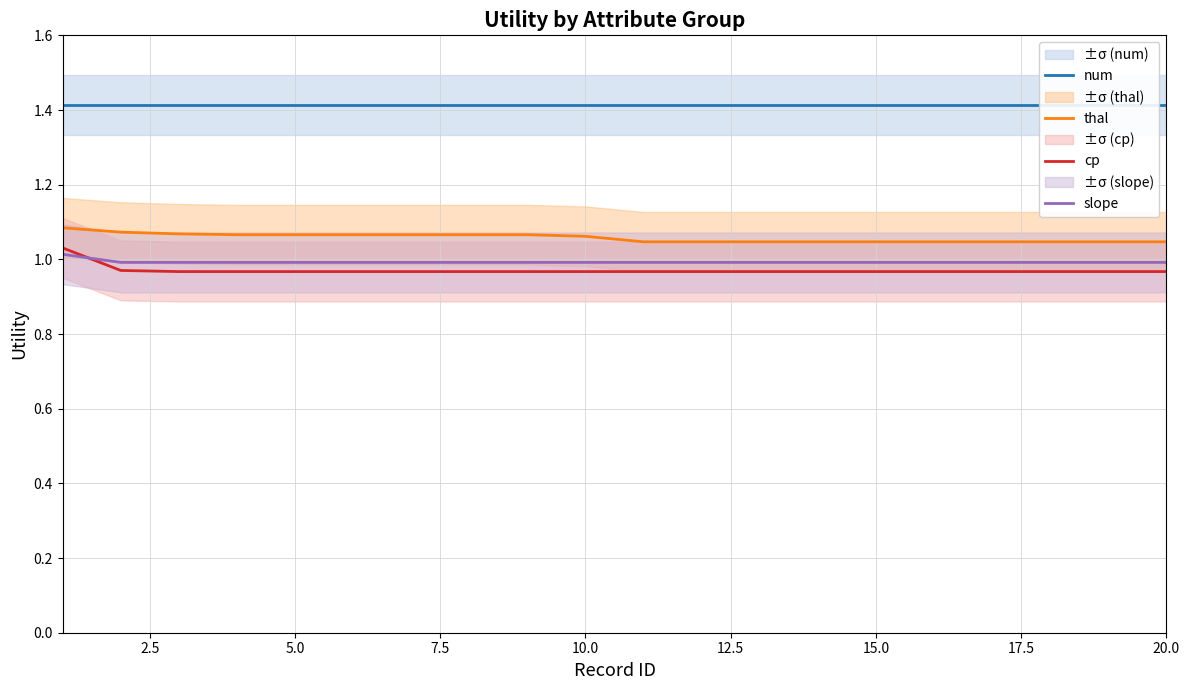

Is it true that slope equals 1.5 at 20.0?

False